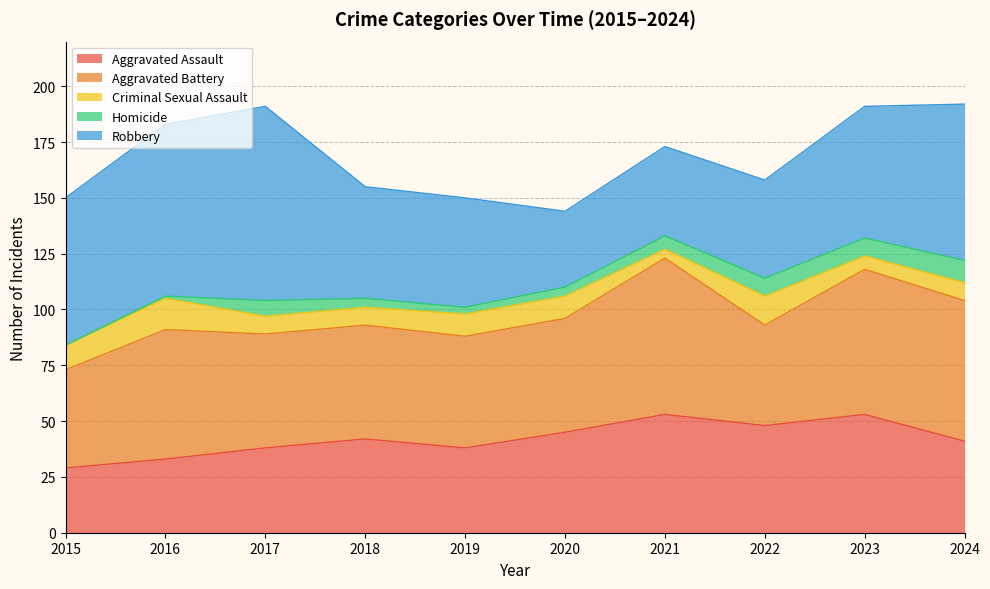

In Homicide, how many points are higher than both neighbors (excluding endpoints)?

1